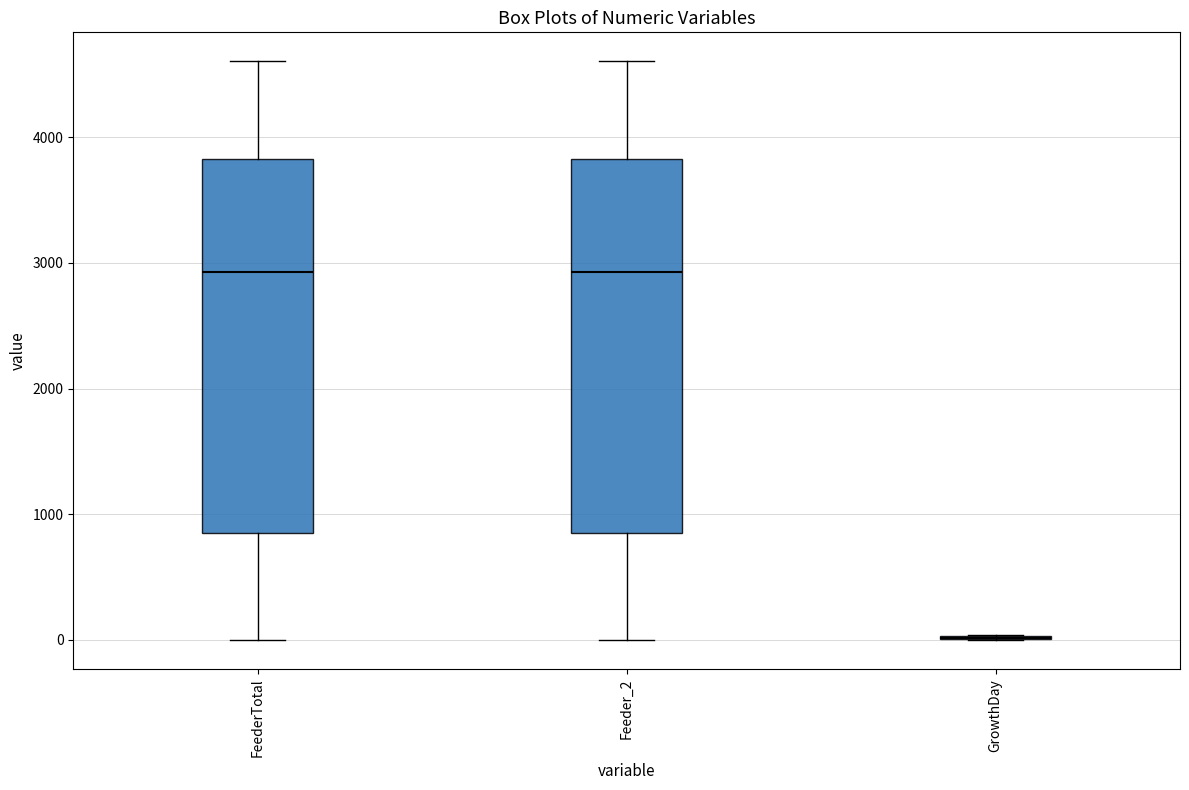

Reading left to right, transcribe this box plot: for each box, give where its median line is, the range the box spans, and where its two whiskers end, as read against the y-axis. The values are not printed on the chart, so give them approximately, as read against the axis.

FeederTotal: median 2900, box 800 to 3800, whiskers 0 to 4600
Feeder_2: median 2900, box 800 to 3800, whiskers 0 to 4600
GrowthDay: box collapsed to a line at 0, whiskers 0 to 0